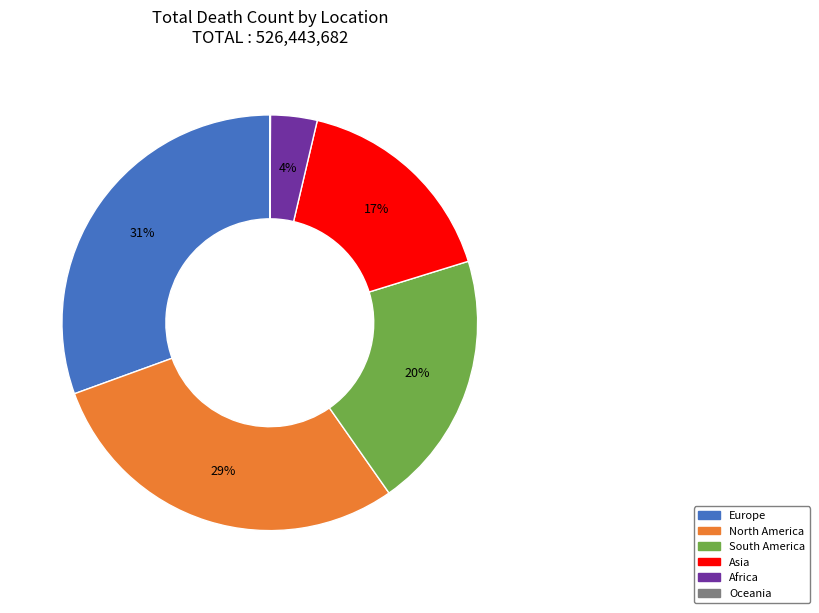

To the nearest percent, what is the average slice percentage?

17%